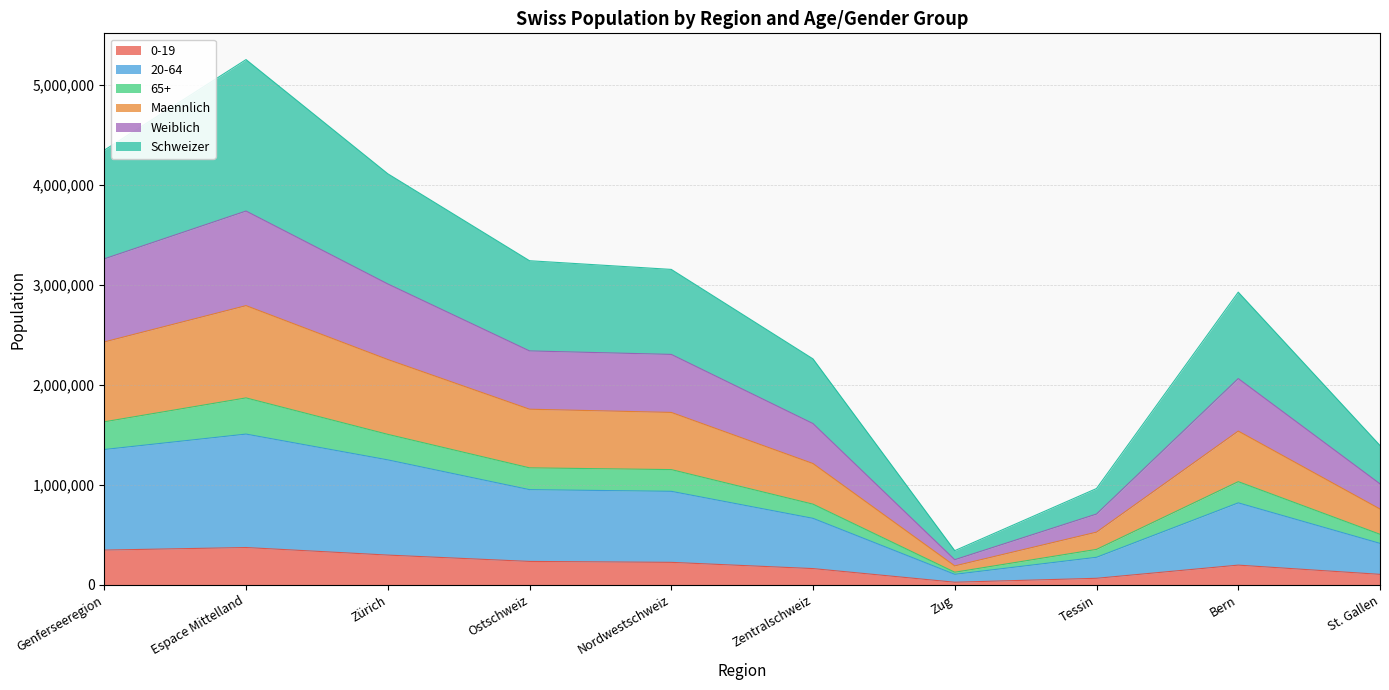

Is it true that 0-19 equals 224171 at Nordwestschweiz?

True